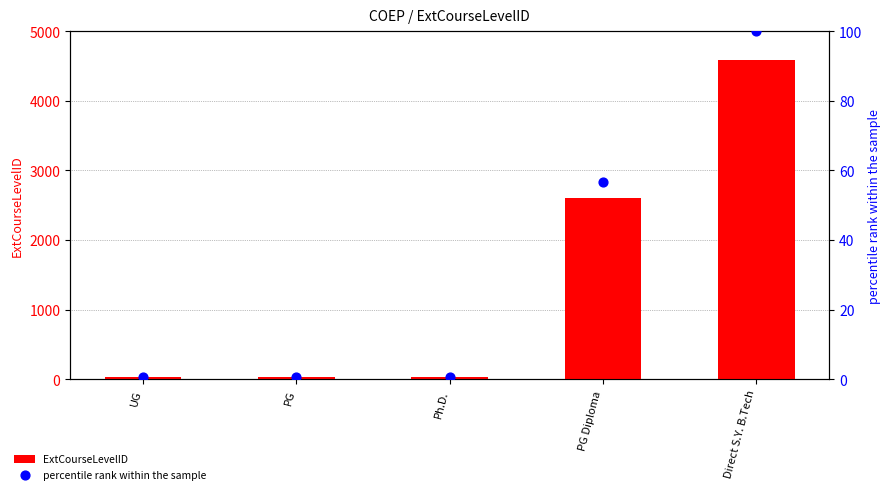

What are all the series names shown in the legend?

ExtCourseLevelID, percentile rank within the sample